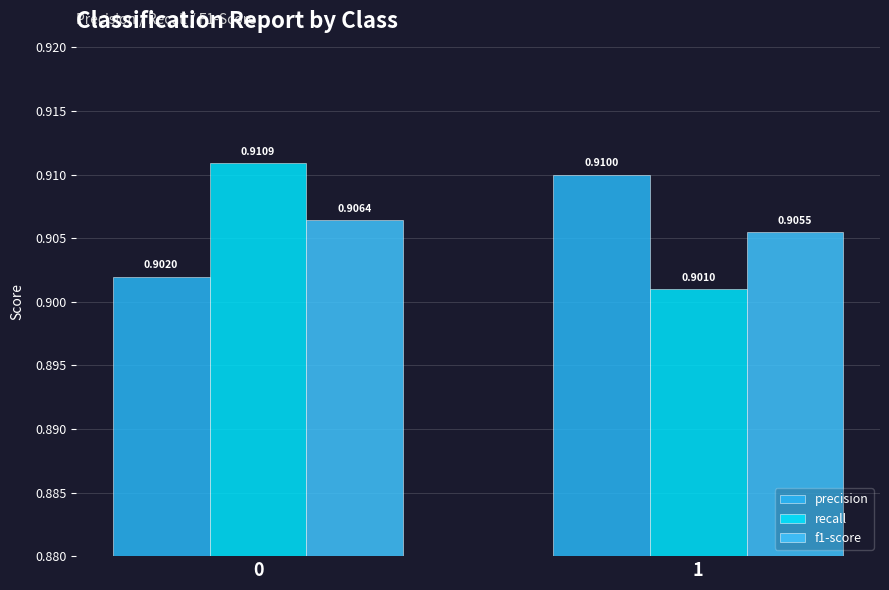

What value does the precision series have at 0?

0.9